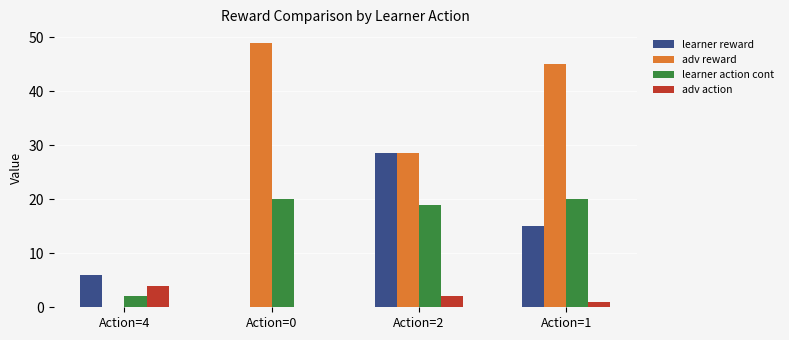

The value of adv action at Action=0 is 0.0. True or false?

True